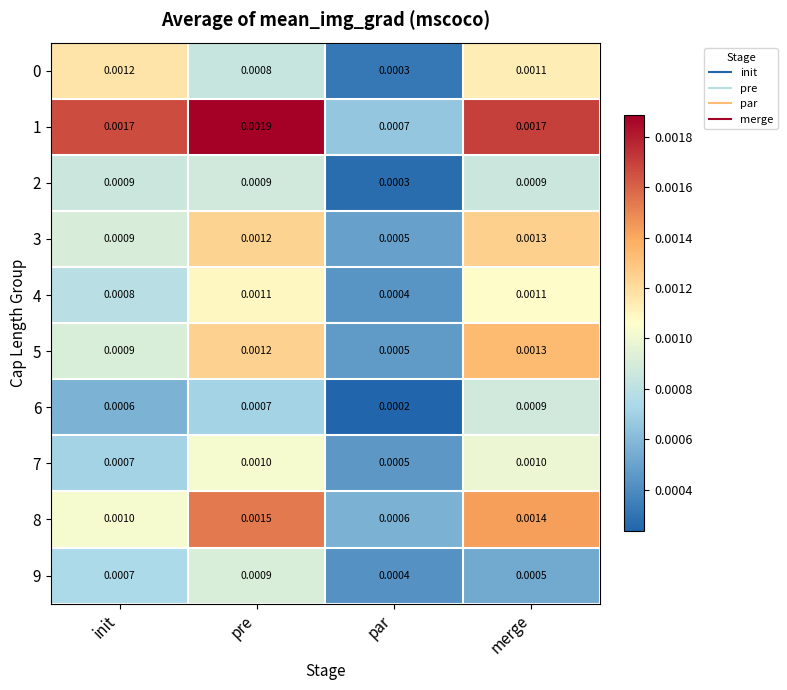

Which category has the highest value across all series?

pre